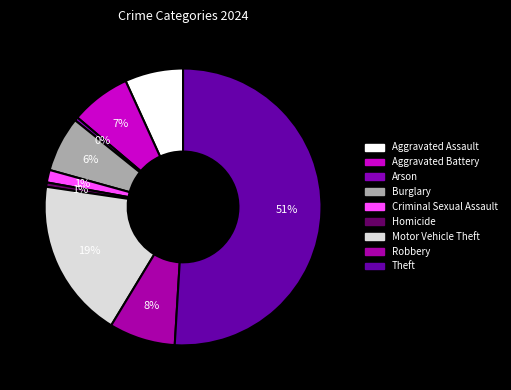

Count the number of slices in the pie.

9